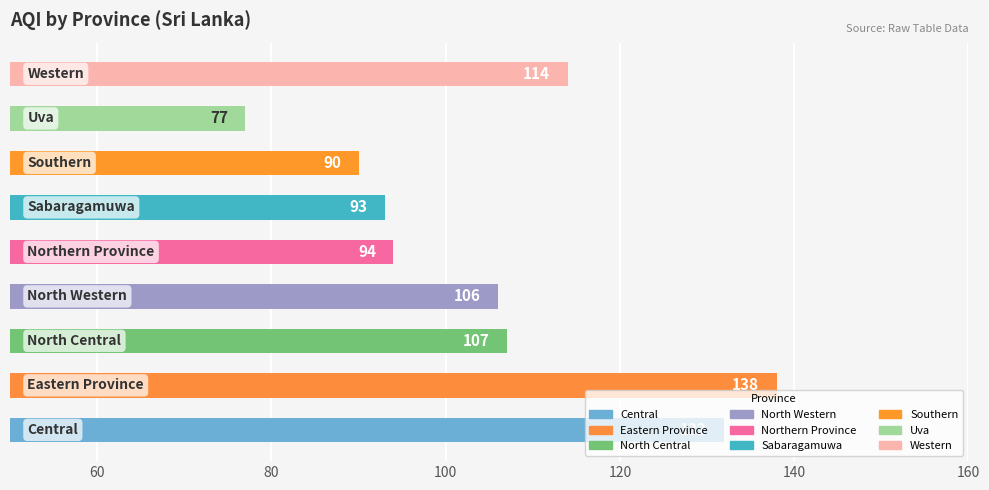

What is the difference between the maximum and minimum values?

61